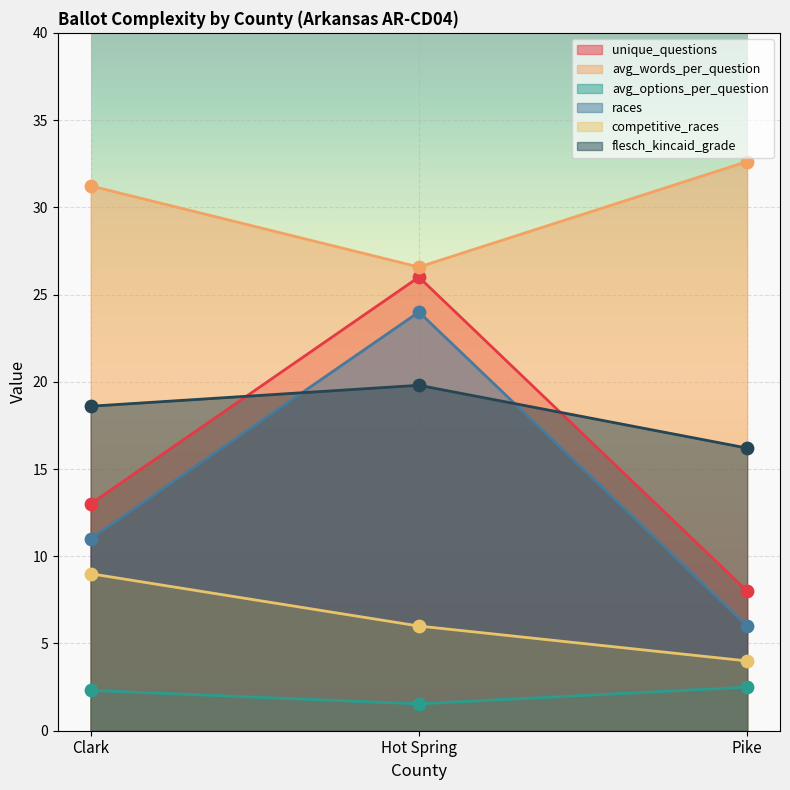

What is the total value across all series at Hot Spring?

103.9